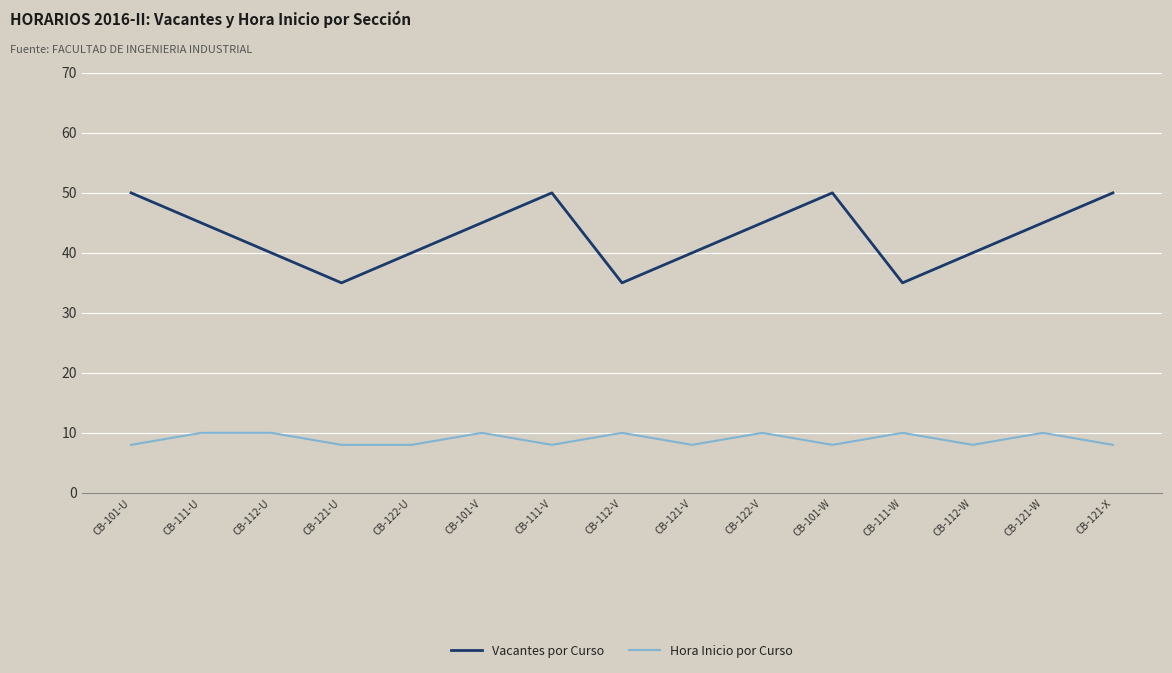

What is the greatest value displayed?

50